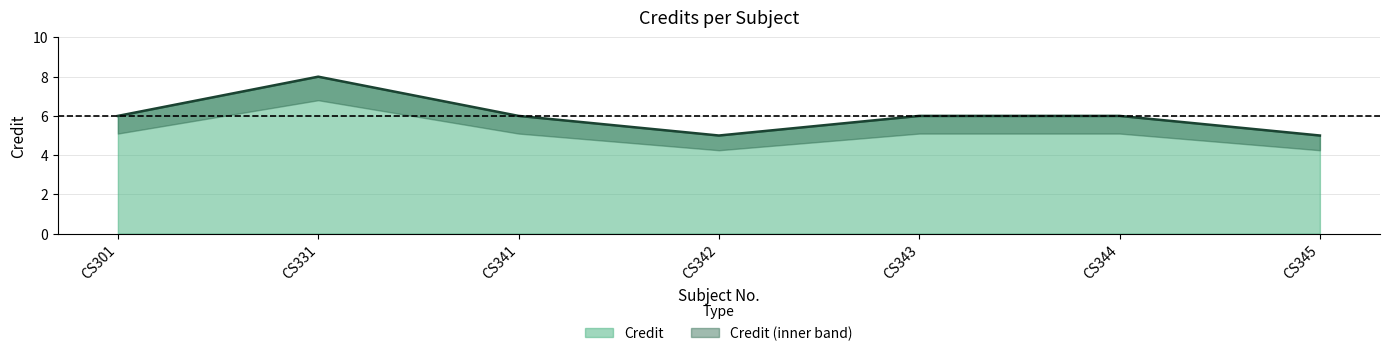

What is the change in value from CS344 to CS345?

-1